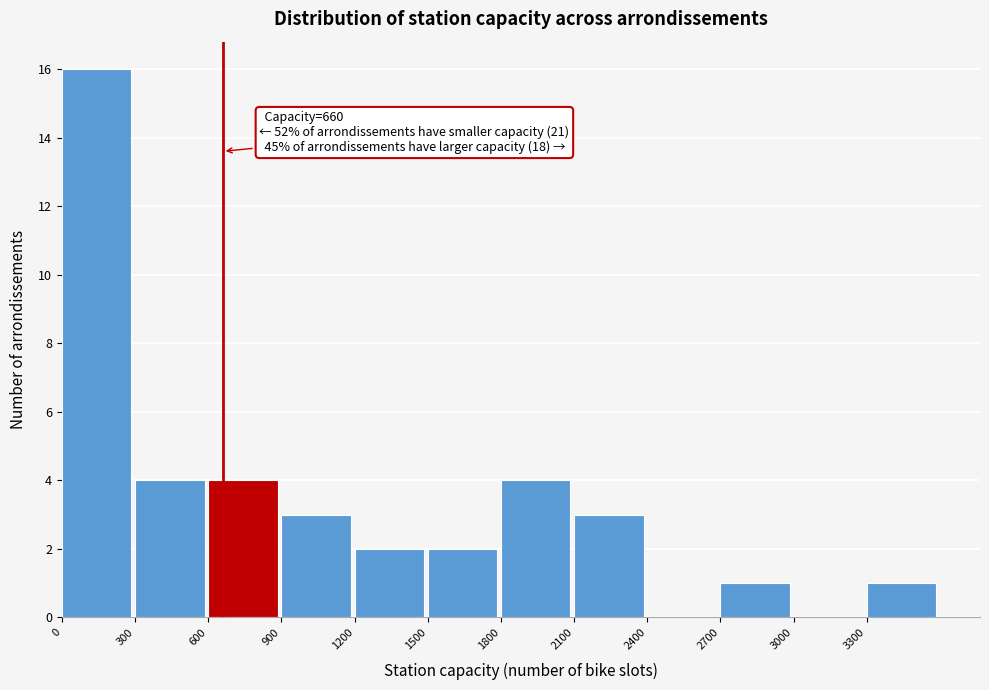

Which range on the x-axis has the tallest bar?

0 to 300